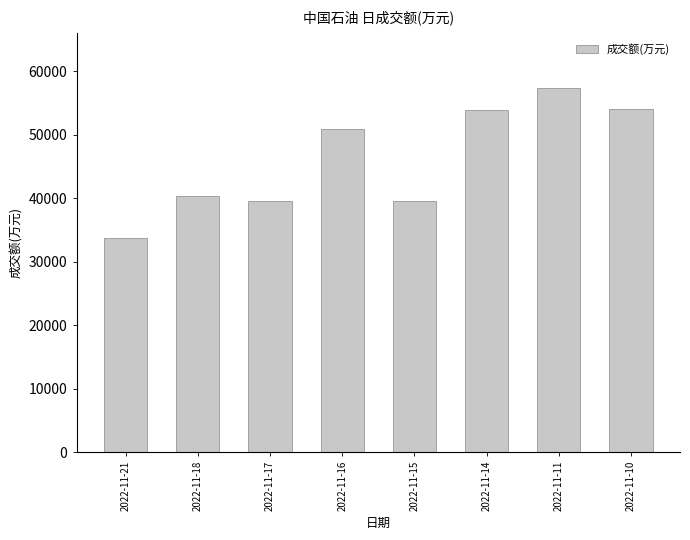

Does the chart contain stacked bars?

No